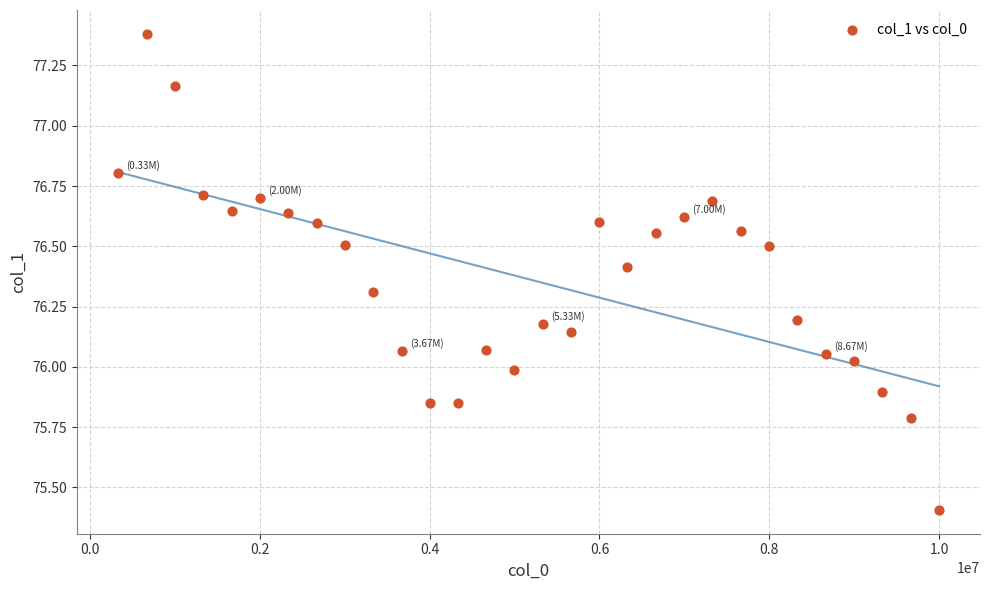

What is the range of X values (max minus min)?

9667575.0